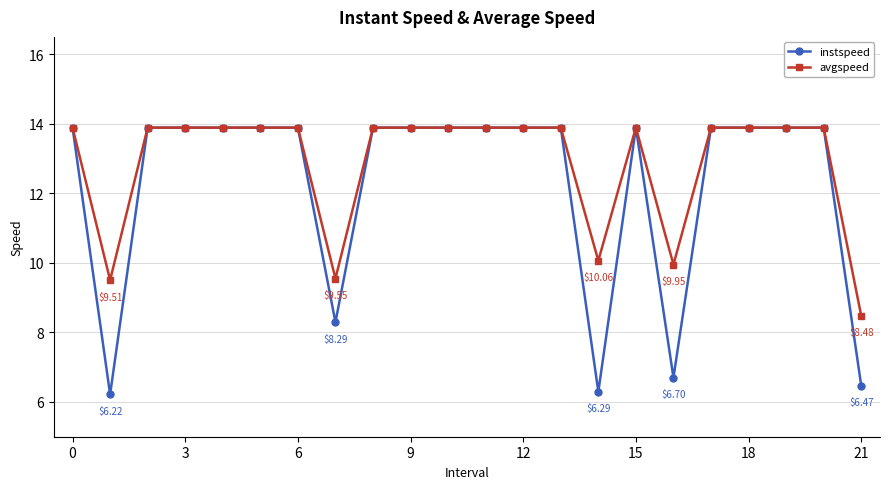

Which series has the widest spread of values?

instspeed